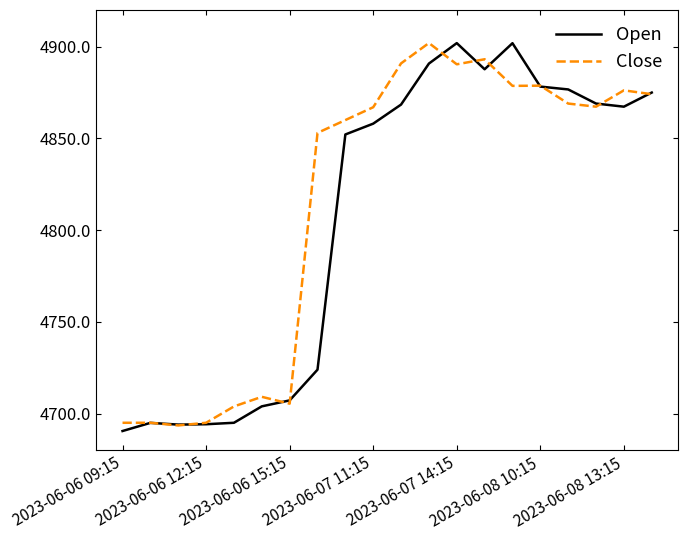

What is the minimum value shown in the chart?

4690.5